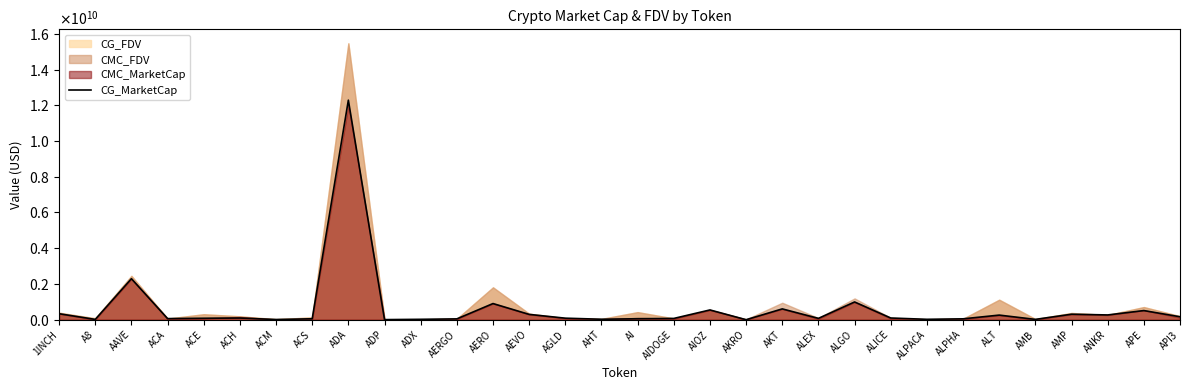

Reading left to right, transcribe all the data shown in this chart.

335421349	17702537	2295494729	62755220	81723568	94367395	11721512	53181052	12284886965	5849998	22868581	47474184	904638850	298271202	86536704	26929009	55267814	72036038	547198266	420215	605838257	75354613	994112158	96274005	23109280	49880688	258950085	18472927	307851765	267368370	512019880	164747120